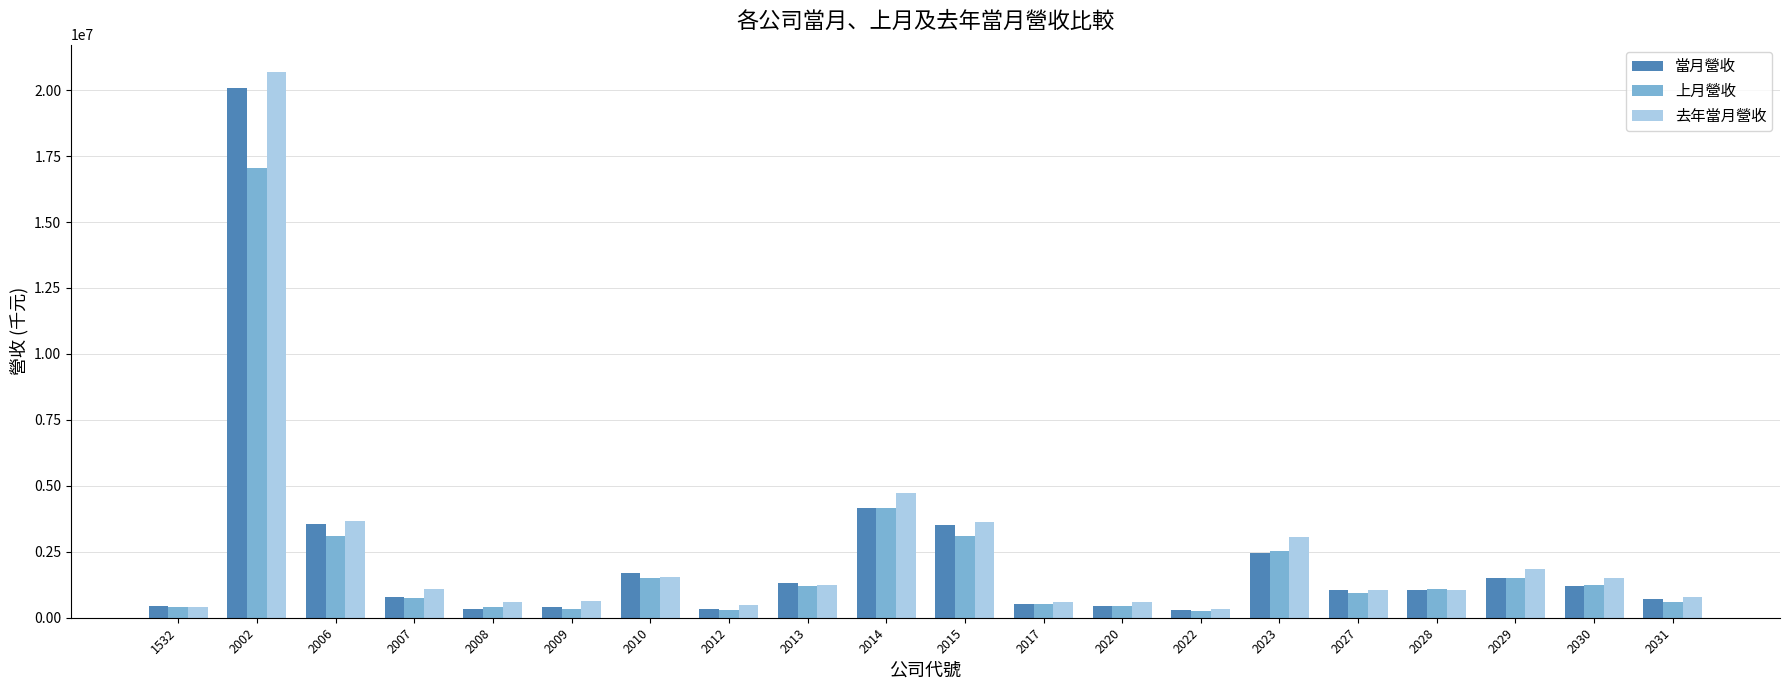

What is the maximum value shown in the chart?

20689920